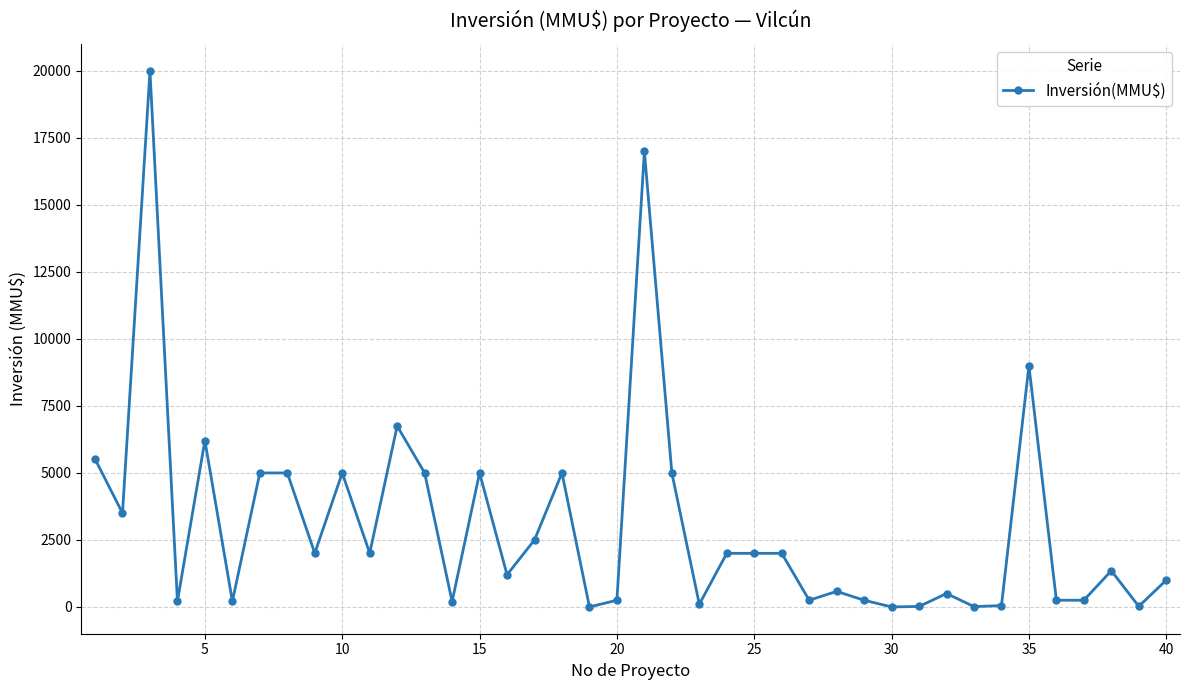

What is the average value?

3055